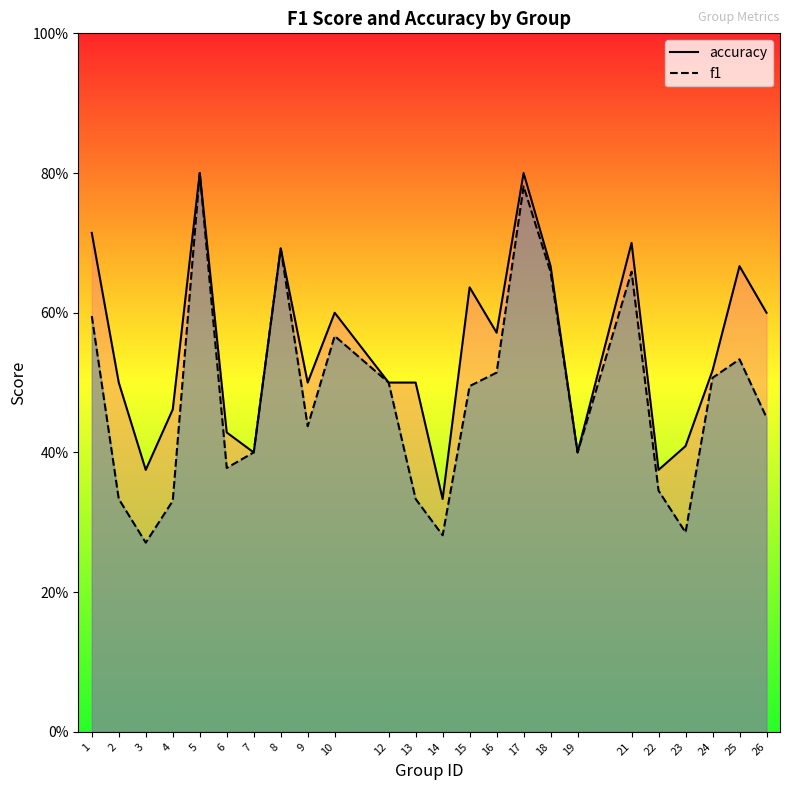

Reading left to right, what are all the values shown in this chart?

accuracy: 0.7	0.5	0.4	0.5	0.8	0.4	0.4	0.7	0.5	0.6	0.5	0.5	0.3	0.6	0.6	0.8	0.7	0.4	0.7	0.4	0.4	0.5	0.7	0.6
f1: 0.6	0.3	0.3	0.3	0.8	0.4	0.4	0.7	0.4	0.6	0.5	0.3	0.3	0.5	0.5	0.8	0.7	0.4	0.7	0.3	0.3	0.5	0.5	0.5